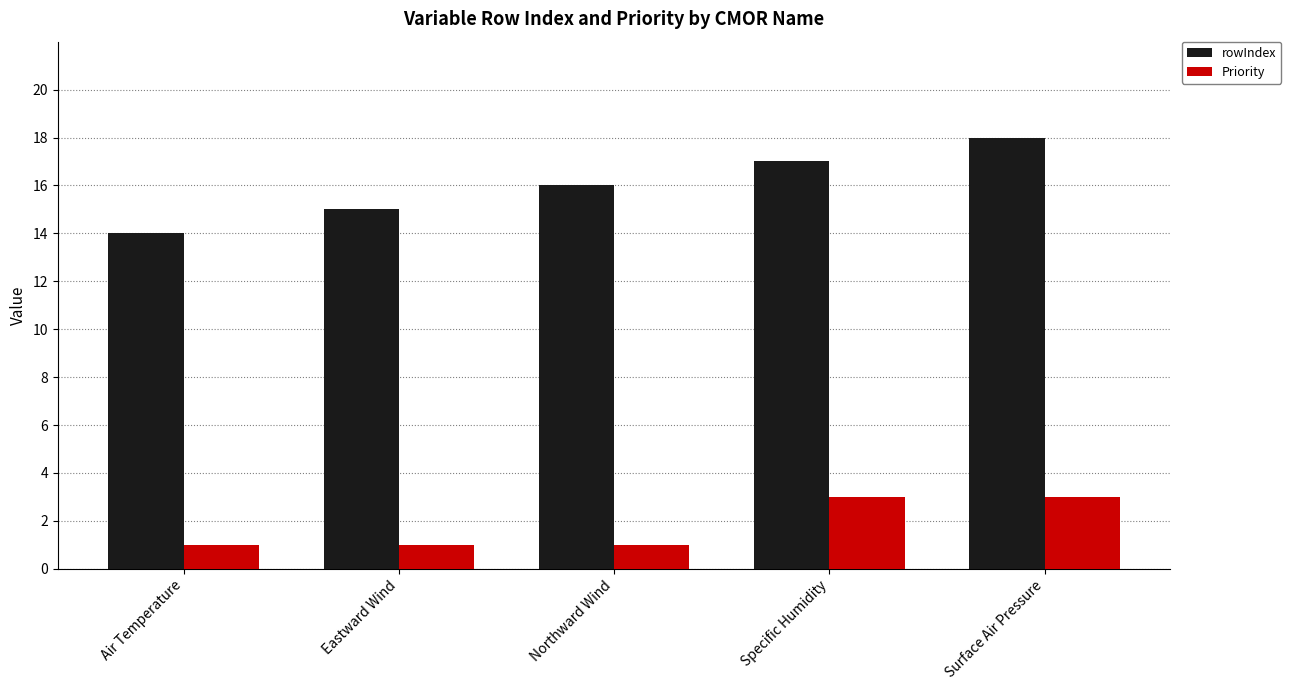

Which label corresponds to the largest value in the chart?

Surface Air Pressure